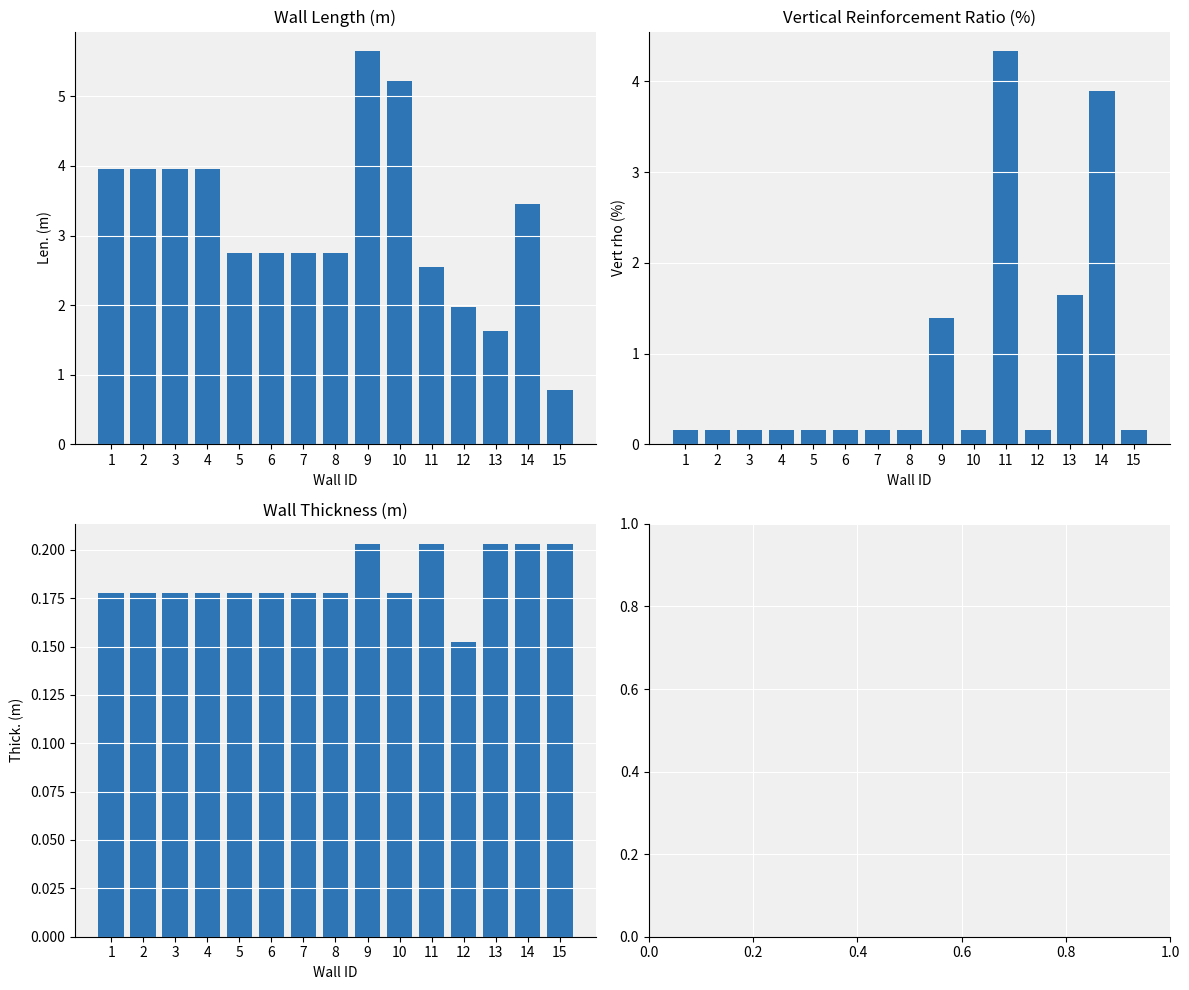

True or false: Thick. (m) has a value of 0.3 at 4.

False